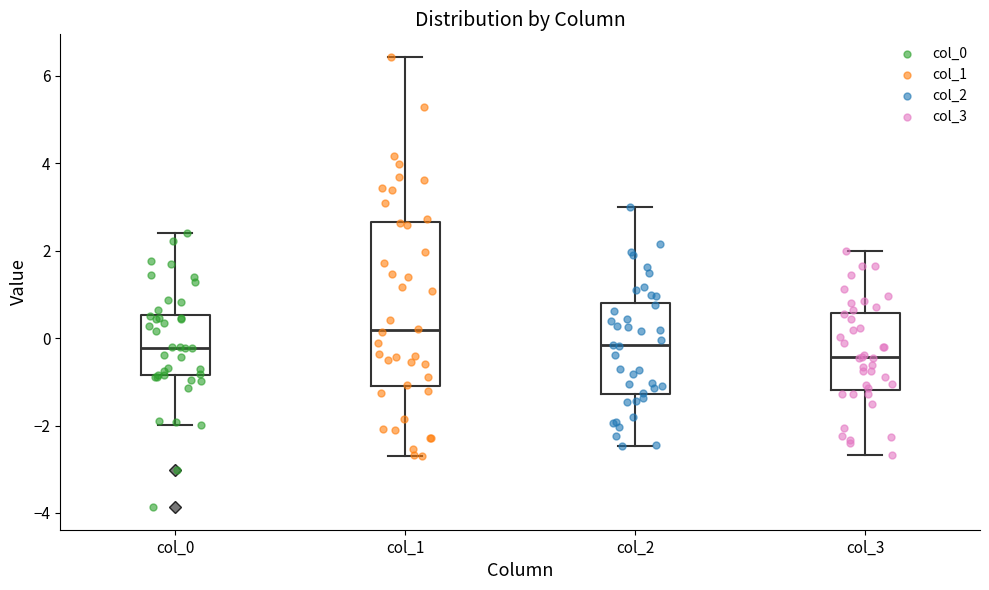

Which box is the tallest, from its lower edge to its upper edge?

col_1